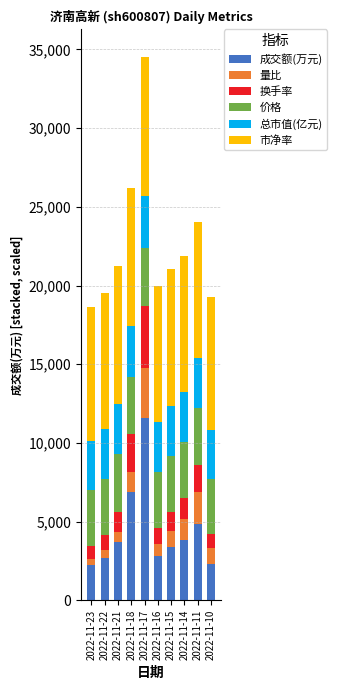

At which category is the sum across all series the highest?

2022-11-17